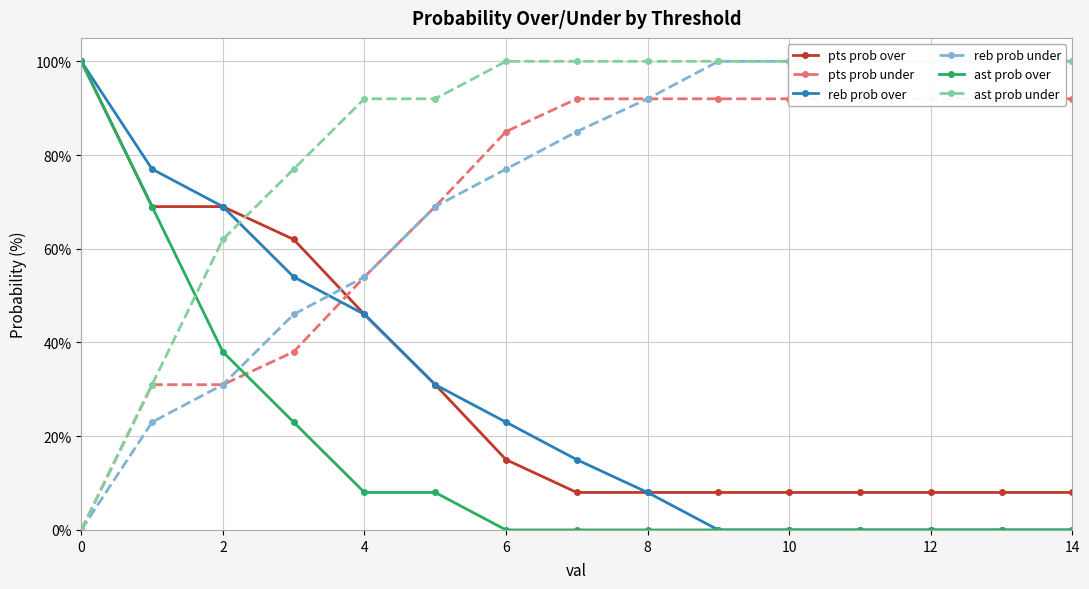

Which category has the highest value in the reb prob under series?

9